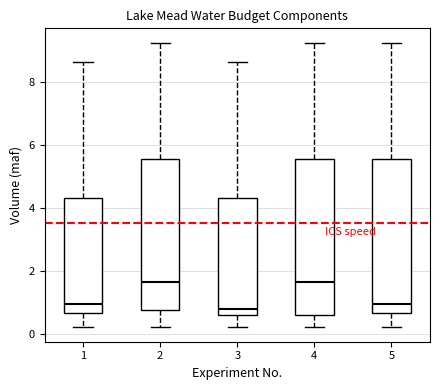

Reading left to right, read every box against the y-axis: the position of its median line, the range the box covers, and the ends of its whiskers. The values are not printed on the chart, so give them approximately, as read against the axis.

1: median 1.0, box 0.6 to 4.4, whiskers 0.2 to 8.6
2: median 1.6, box 0.8 to 5.6, whiskers 0.2 to 9.2
3: median 0.8, box 0.6 to 4.4, whiskers 0.2 to 8.6
4: median 1.6, box 0.6 to 5.6, whiskers 0.2 to 9.2
5: median 1.0, box 0.6 to 5.6, whiskers 0.2 to 9.2